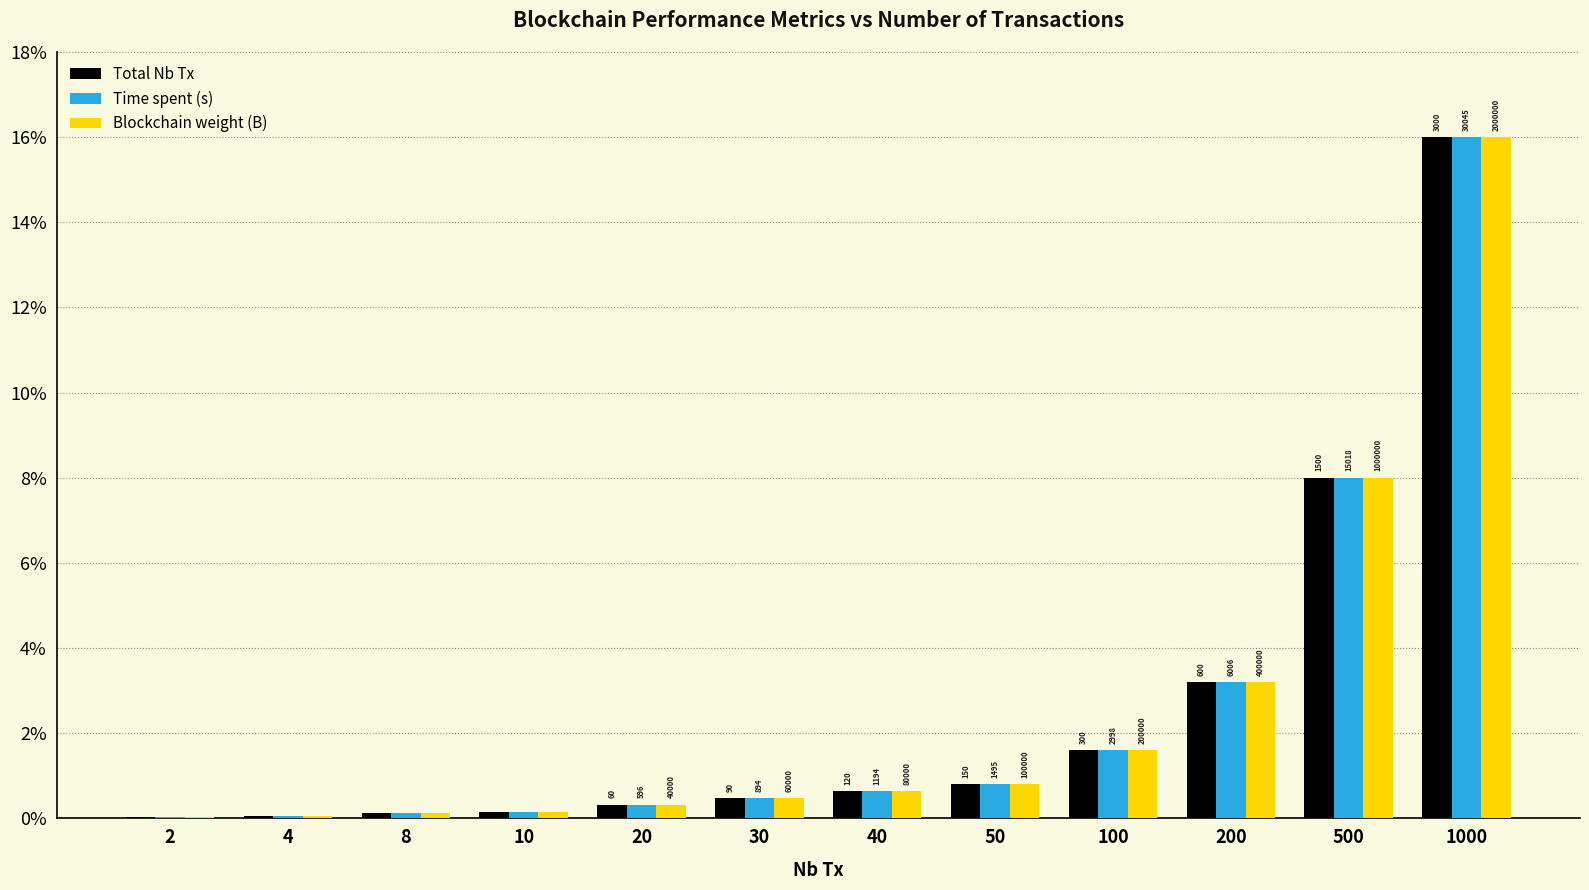

What are all the series names shown in the legend?

Total Nb Tx, Time spent (s), Blockchain weight (B)